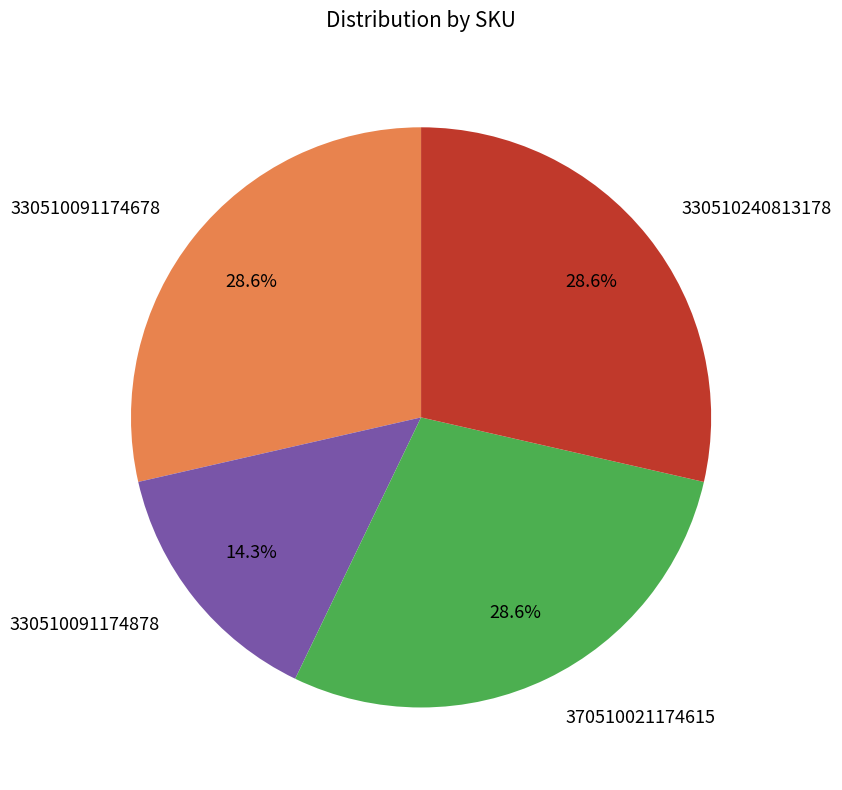

What is the ratio of the value at 330510240813178 to the value at 330510091174678?

1.0